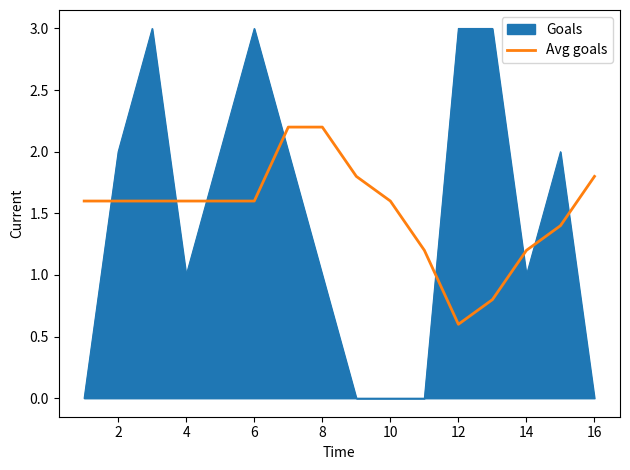

Rank the series by their maximum value, from highest to lowest.

Goals, Avg goals